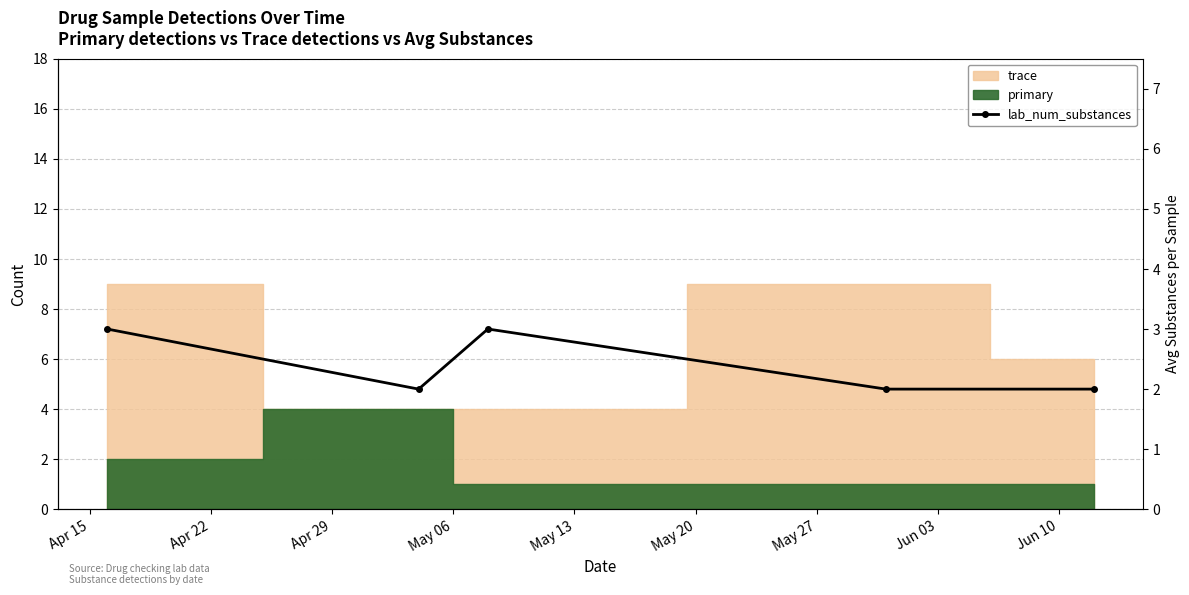

Approximately how many times larger is the value at Apr 15 compared to May 06?

1.5